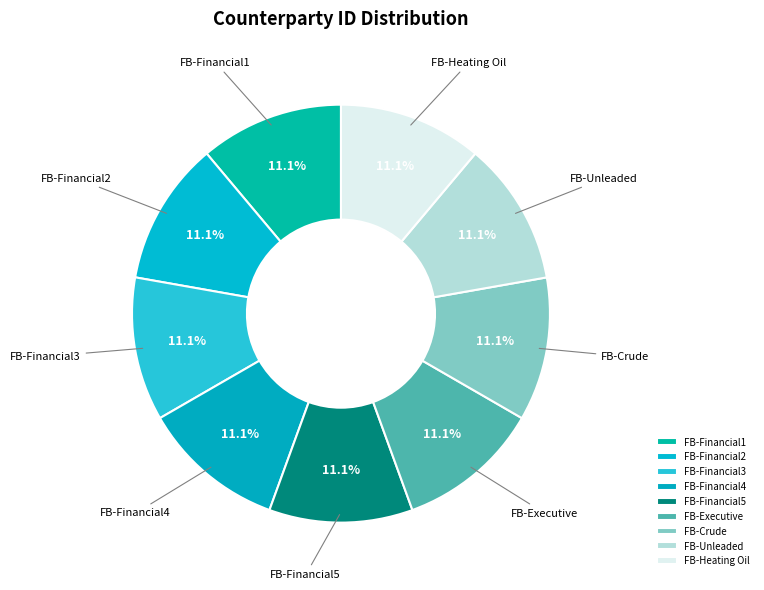

Approximately how many times larger is the value at FB-Financial1 compared to FB-Unleaded?

1.0